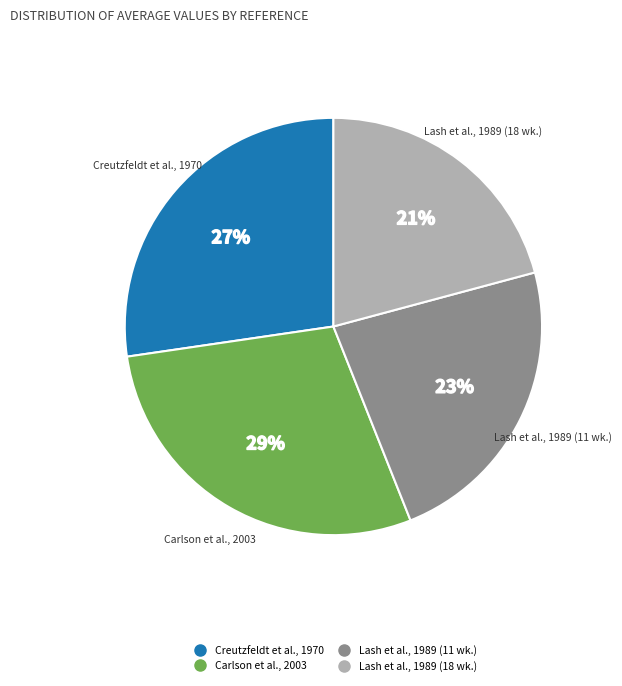

Which has a higher value, Creutzfeldt et al., 1970 or Lash et al., 1989 (11 wk.)?

Creutzfeldt et al., 1970